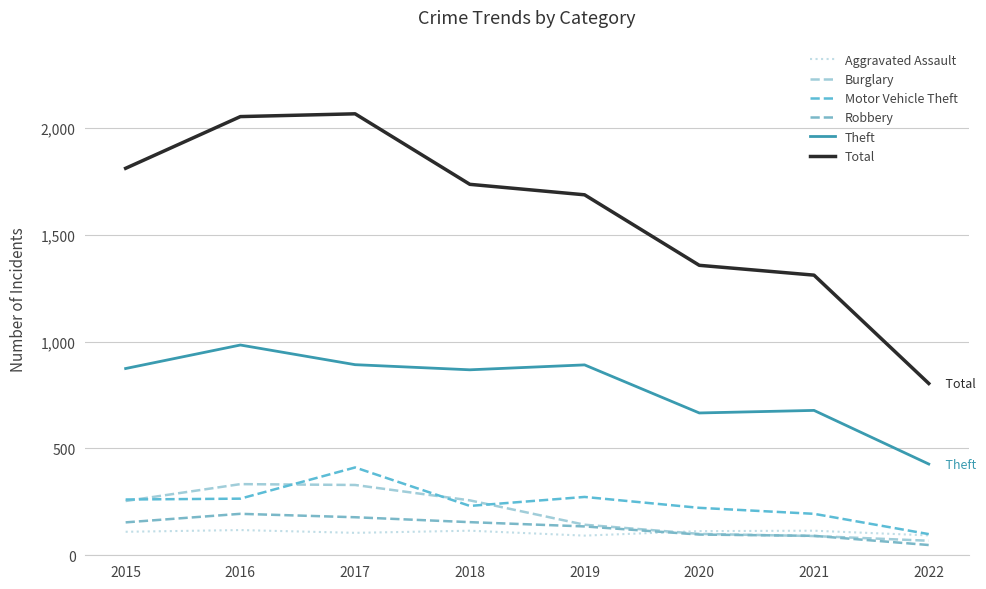

What is the highest value of the Robbery series?

194